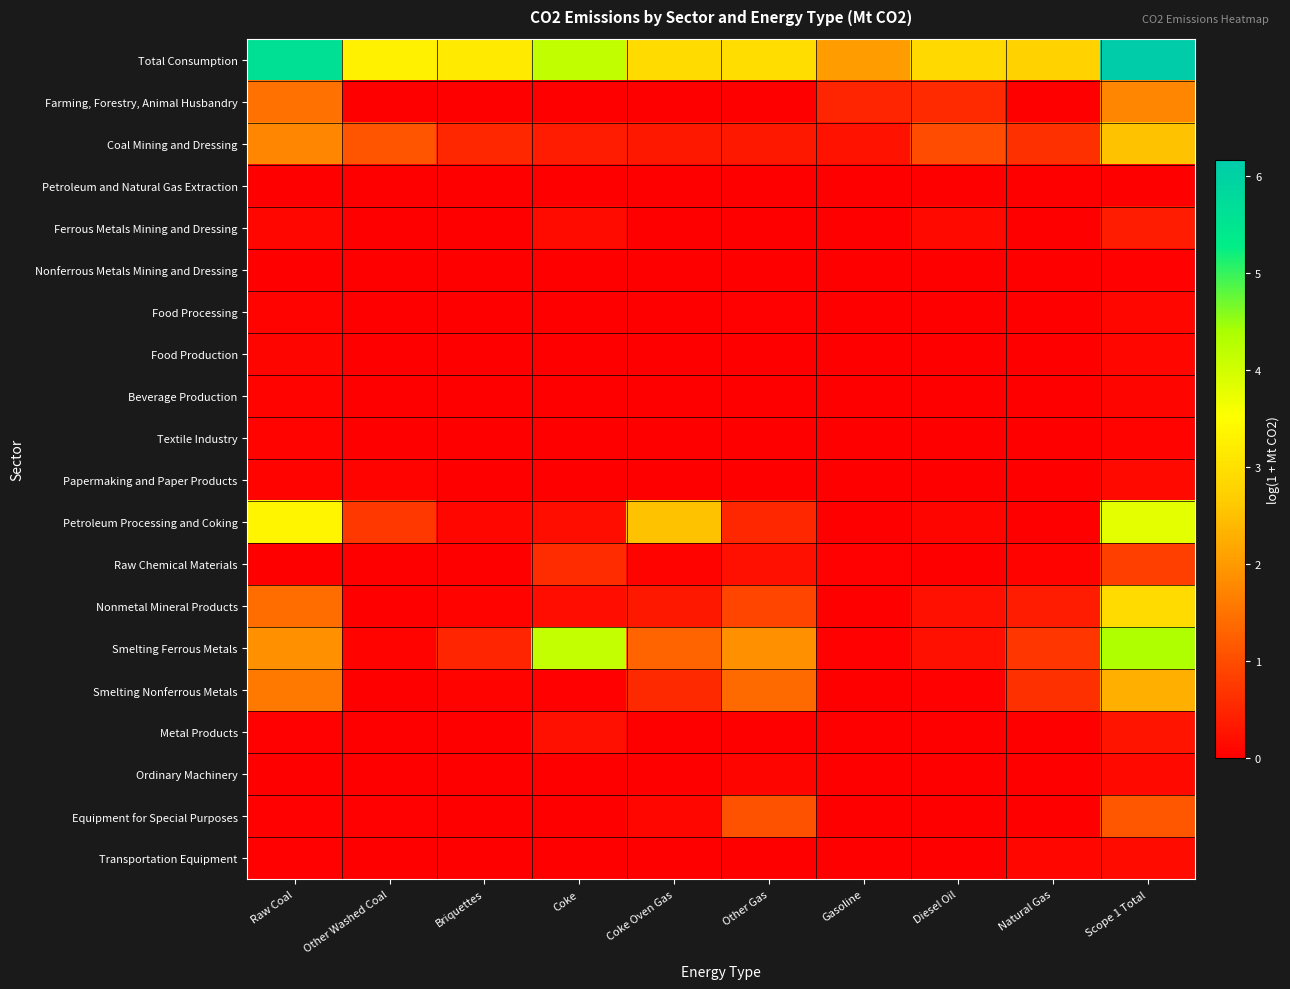

How many categories are shown in the chart?

10